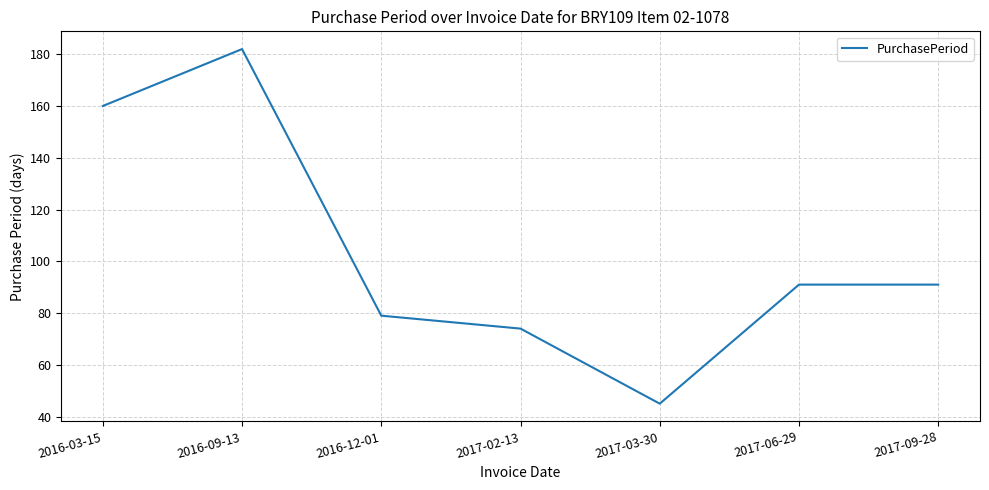

How many interior local valleys (lower than both neighbors) does the data have?

1